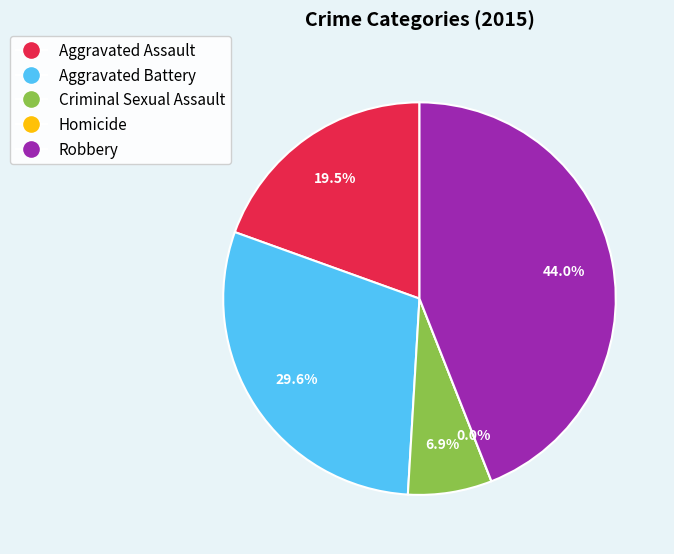

Rank the categories by value from highest to lowest.

Robbery, Aggravated Battery, Aggravated Assault, Criminal Sexual Assault, Homicide